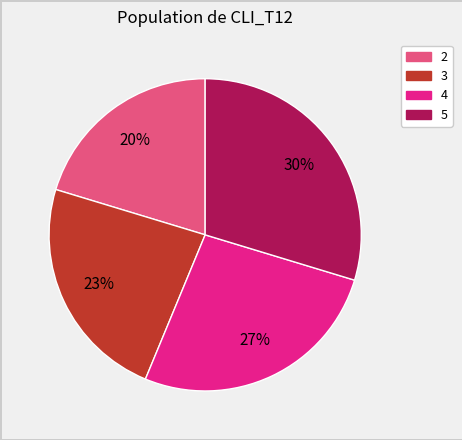

Do 3 and 5 together represent more than half of the pie?

Yes